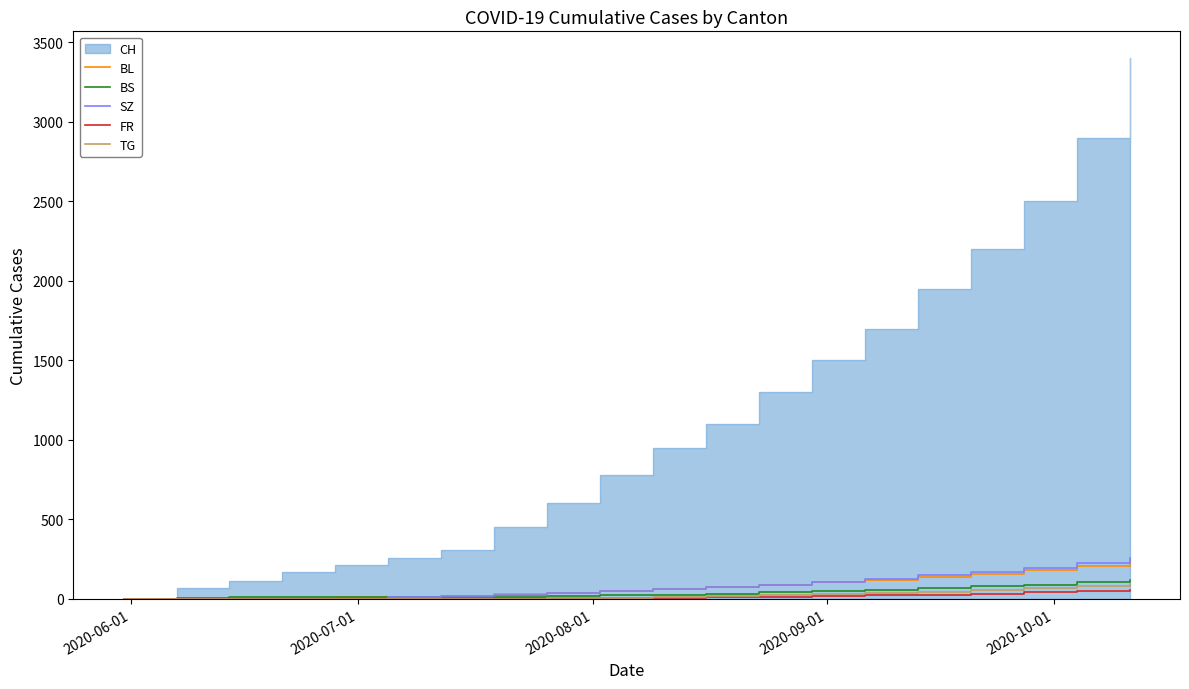

What is the highest value of the BL series?

235